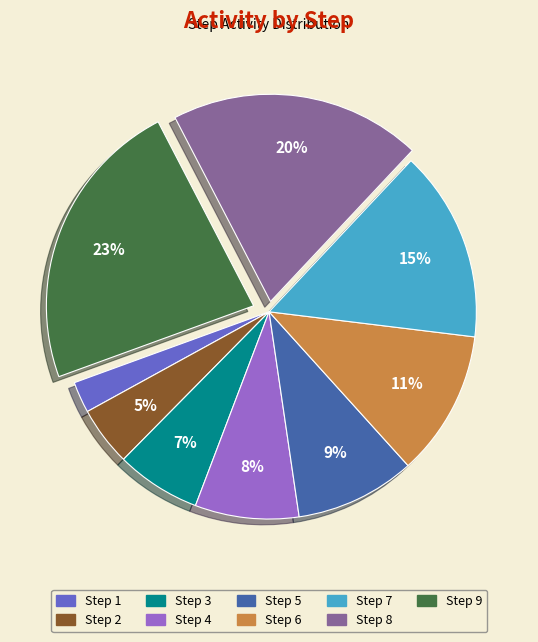

To the nearest percent, what is the average slice percentage?

11%